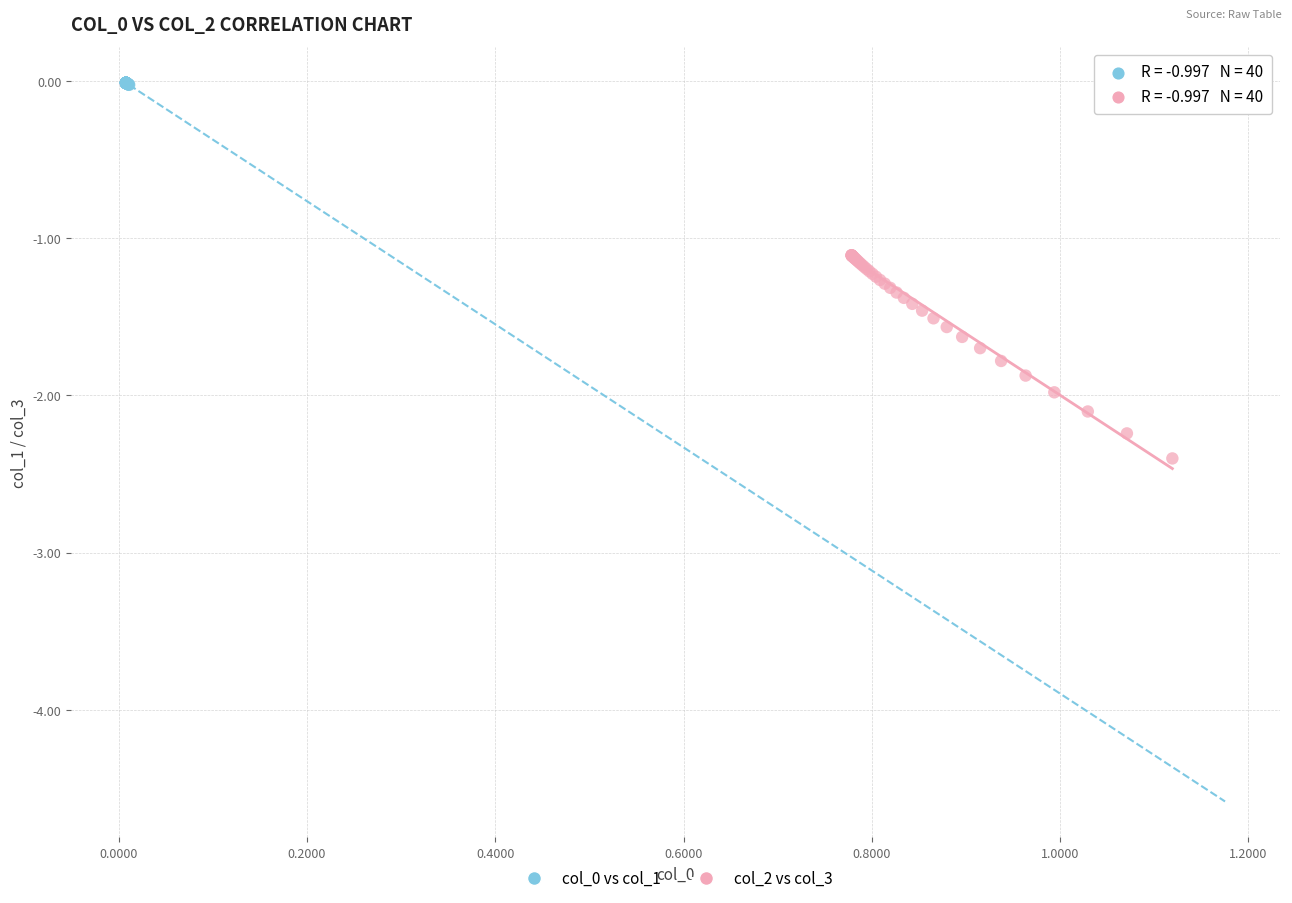

Which series reaches the minimum Y coordinate?

col_2 vs col_3